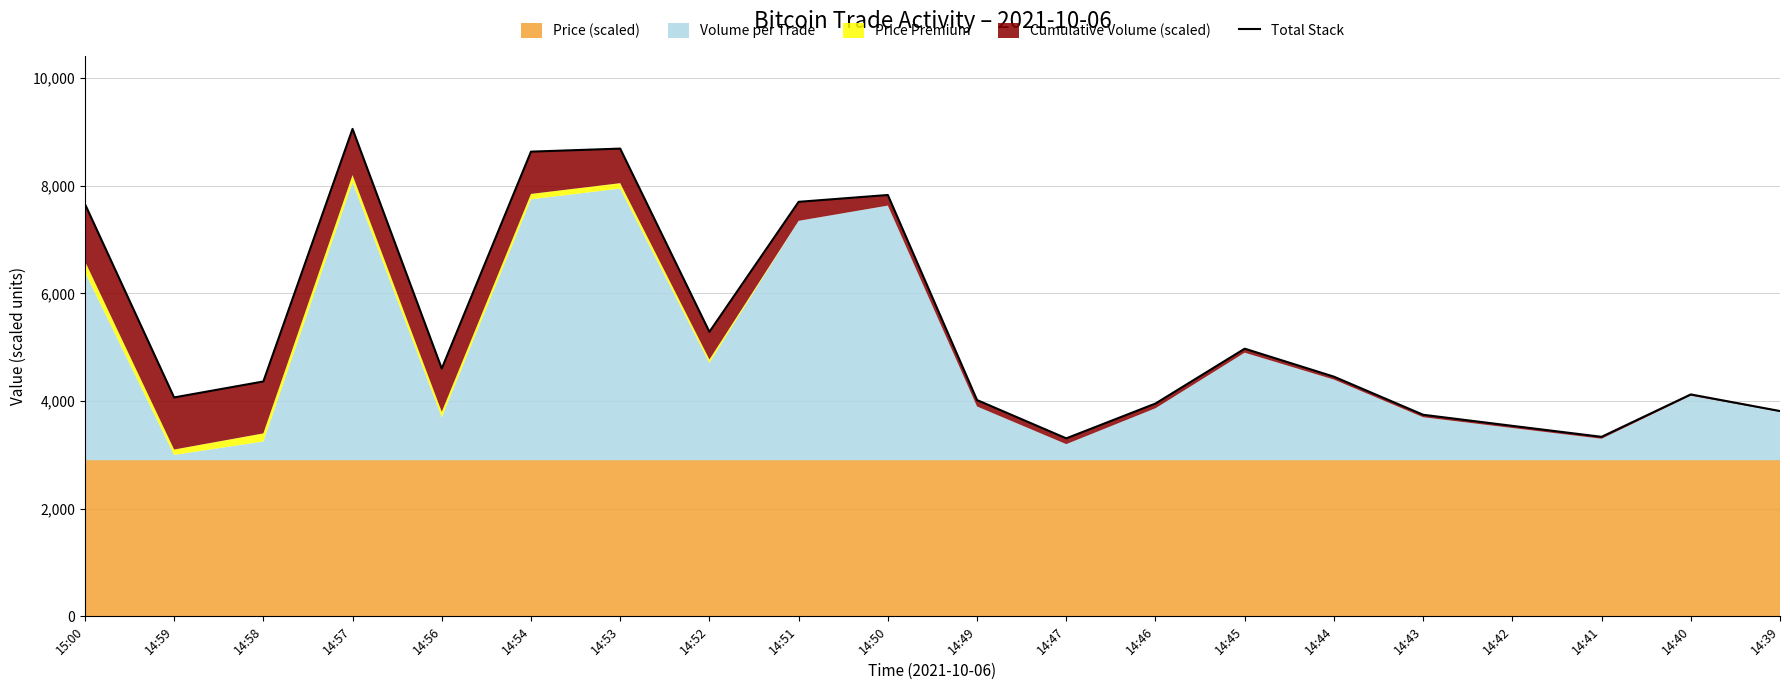

At which category does the data reach its first local peak?

14:57